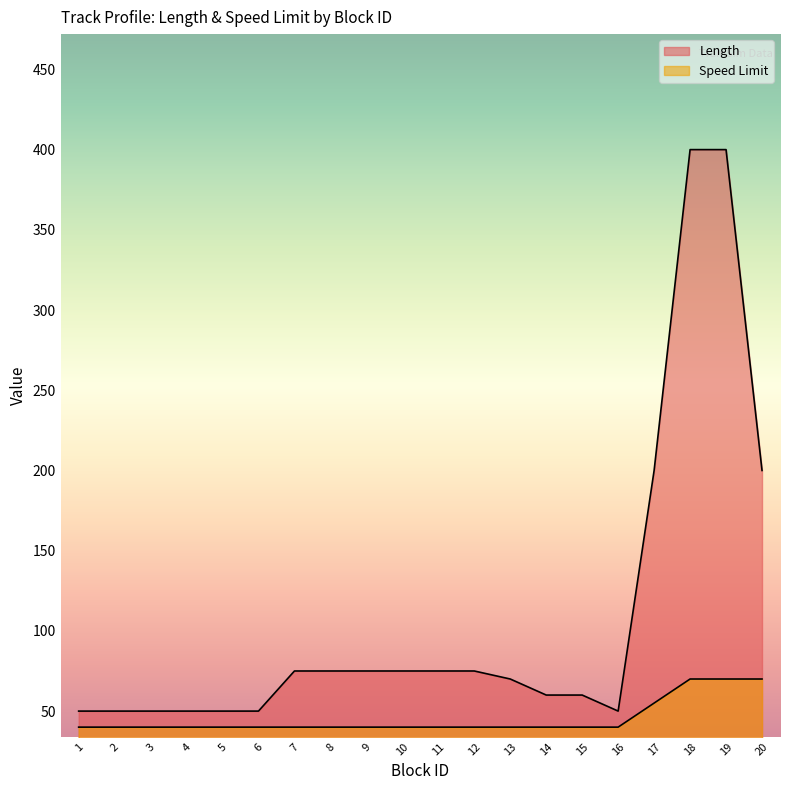

What is the value of the Length point at the 5th from the left?

50